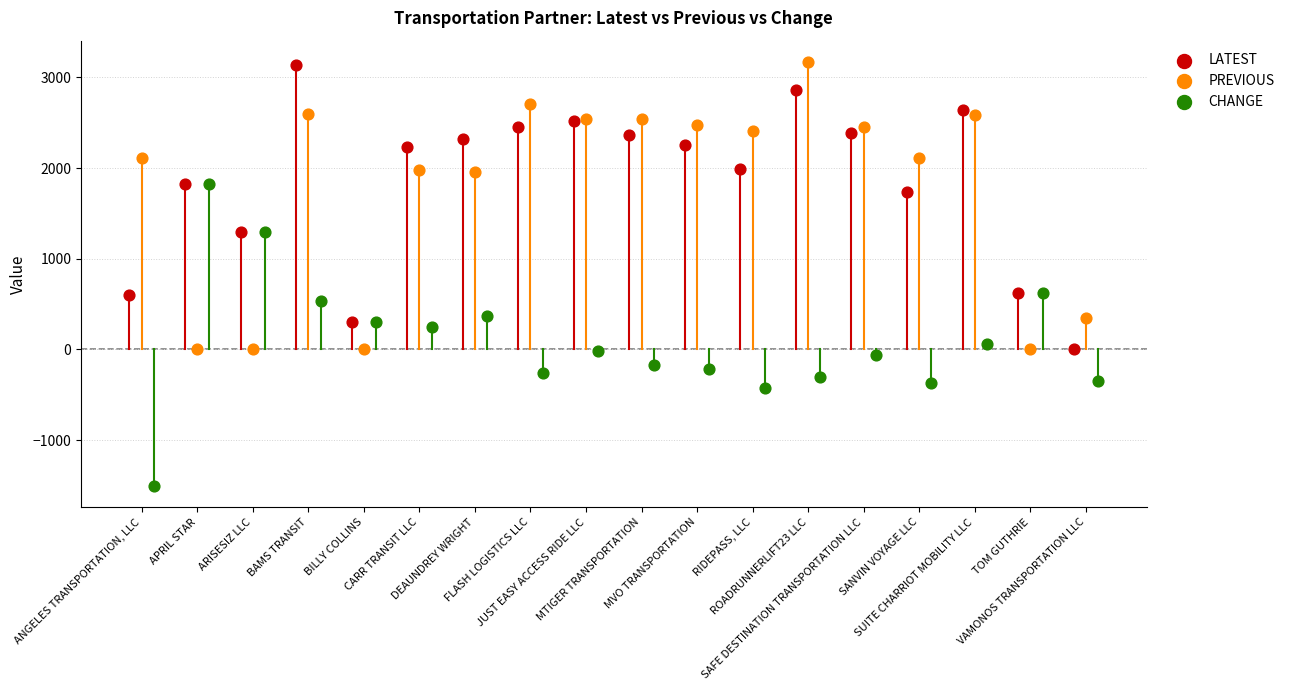

Which series contains the lowest Y value?

CHANGE